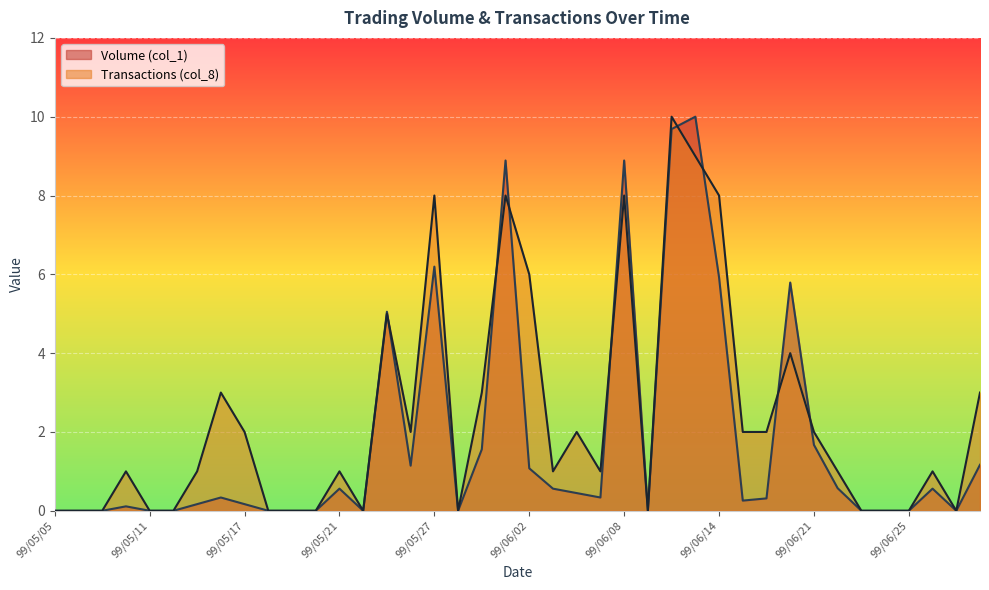

Is the value of Transactions (col_8) at 99/06/21 greater than the value of Volume (col_1) at 99/05/11?

Yes